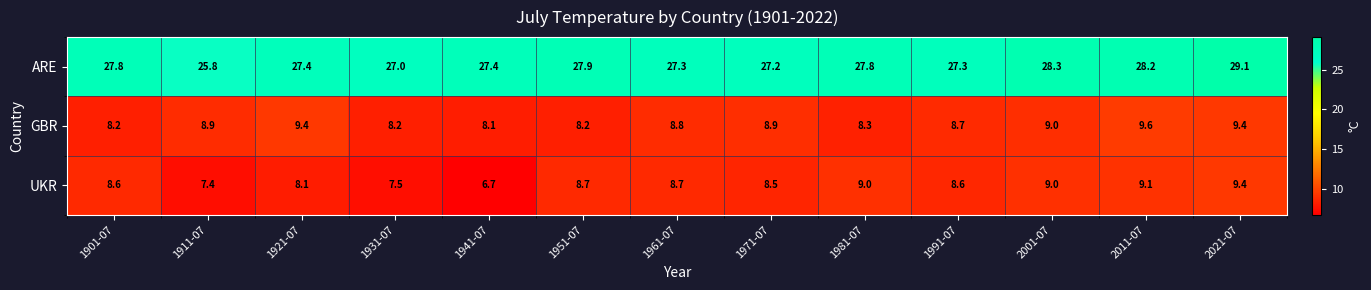

Rank the series by their maximum value, from lowest to highest.

UKR, GBR, ARE